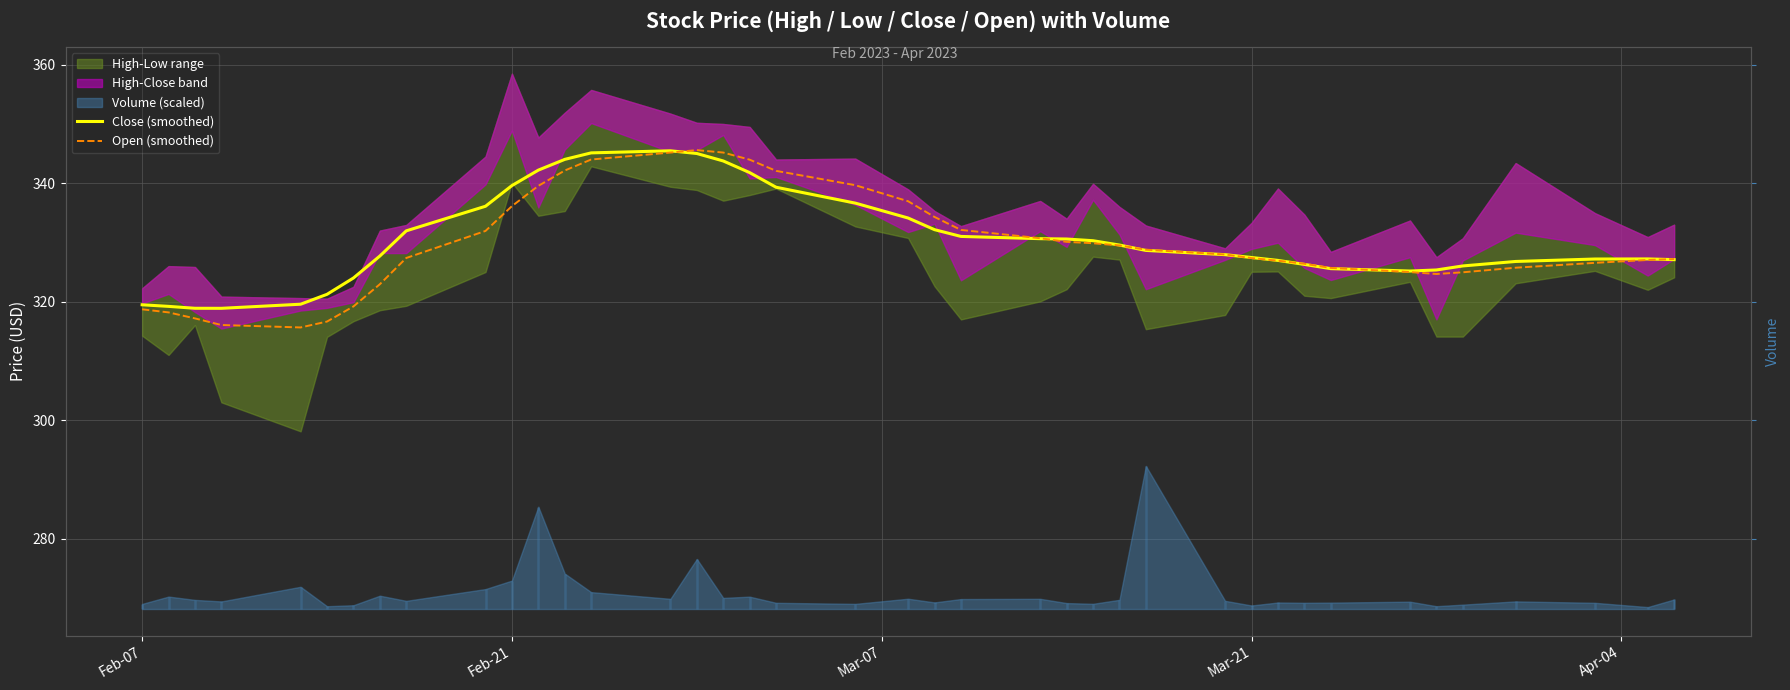

Which series ends up on top after the final intersection of Close (smoothed) and Open (smoothed)?

Open (smoothed)